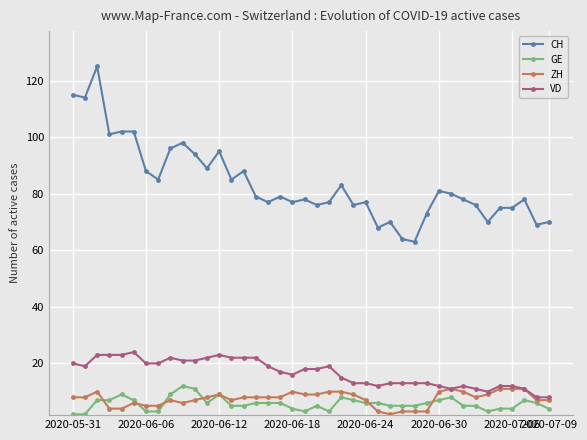

Which series has the largest range (max minus min)?

CH